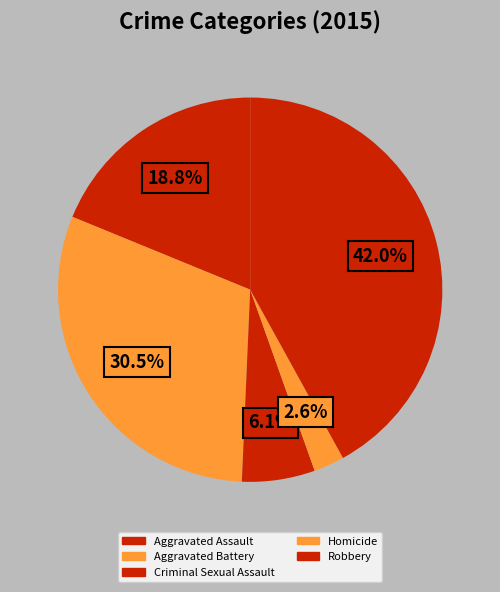

How many slices are in this pie chart?

5